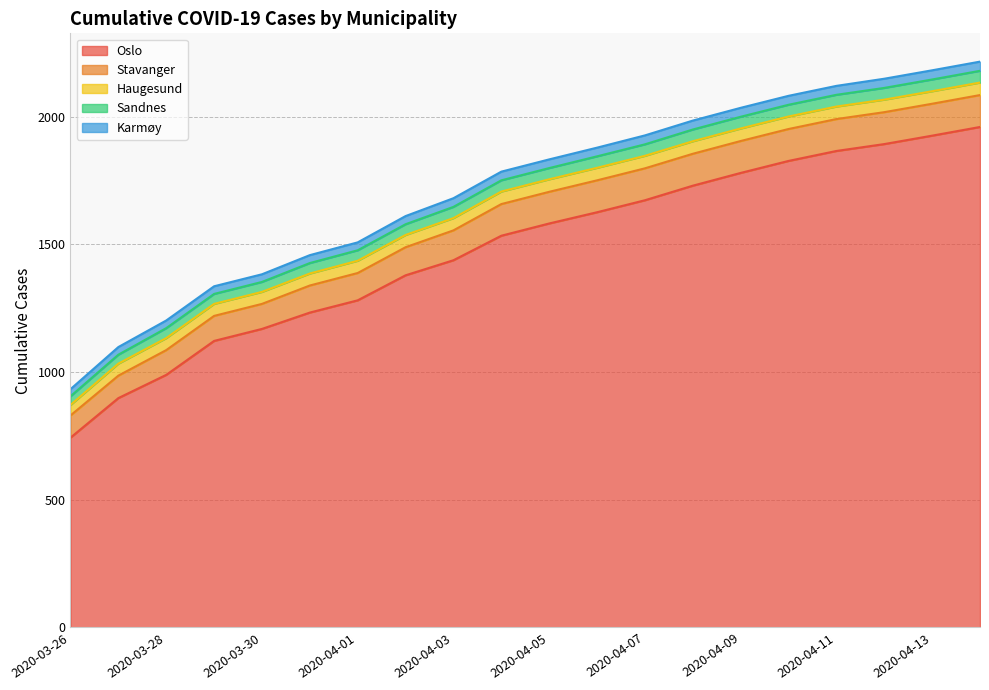

What is the sum of all Oslo values?

29649